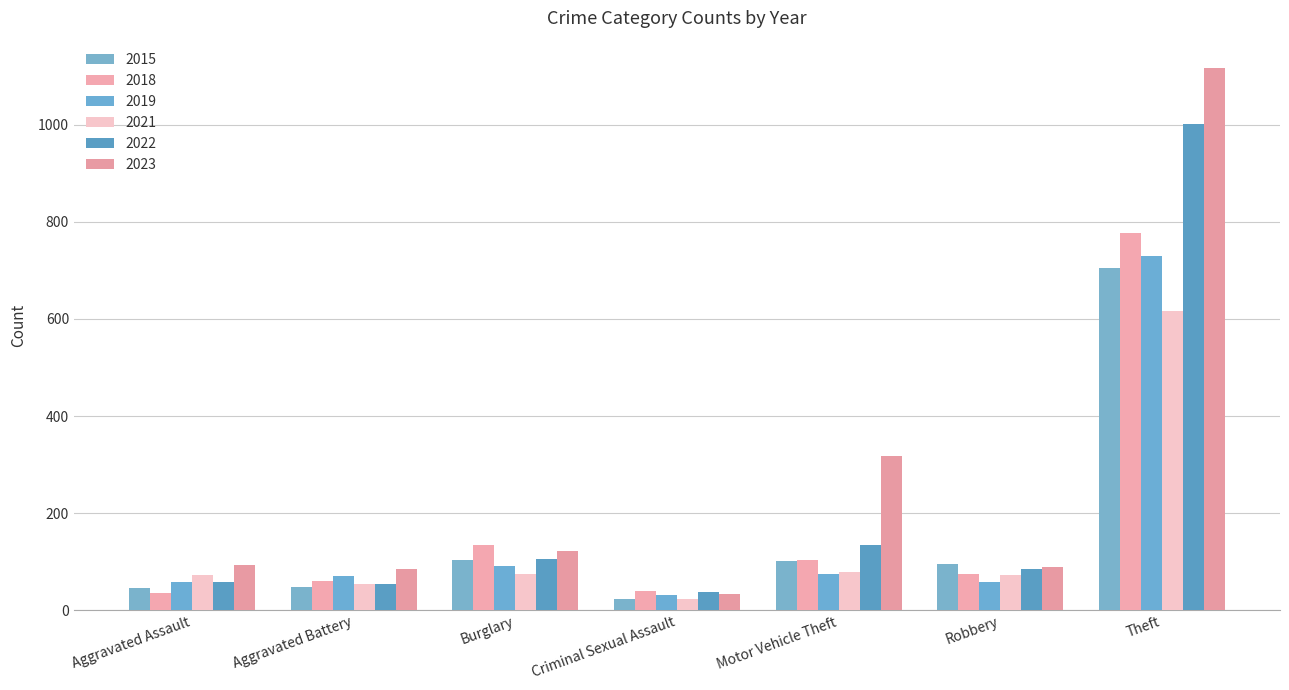

Reading left to right, extract all data points from this chart.

2015: Aggravated Assault=47	Aggravated Battery=48	Burglary=103	Criminal Sexual Assault=24	Motor Vehicle Theft=101	Robbery=95	Theft=705
2018: Aggravated Assault=35	Aggravated Battery=61	Burglary=134	Criminal Sexual Assault=39	Motor Vehicle Theft=103	Robbery=74	Theft=777
2019: Aggravated Assault=58	Aggravated Battery=71	Burglary=91	Criminal Sexual Assault=31	Motor Vehicle Theft=75	Robbery=59	Theft=729
2021: Aggravated Assault=72	Aggravated Battery=55	Burglary=74	Criminal Sexual Assault=24	Motor Vehicle Theft=78	Robbery=73	Theft=616
2022: Aggravated Assault=58	Aggravated Battery=55	Burglary=105	Criminal Sexual Assault=38	Motor Vehicle Theft=135	Robbery=85	Theft=1002
2023: Aggravated Assault=93	Aggravated Battery=85	Burglary=123	Criminal Sexual Assault=34	Motor Vehicle Theft=318	Robbery=90	Theft=1117